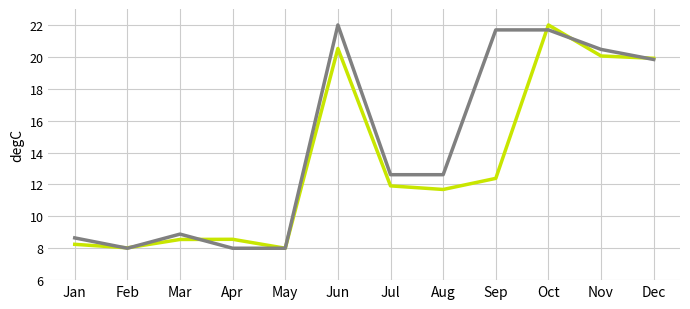

What is the smallest value displayed?

8.0